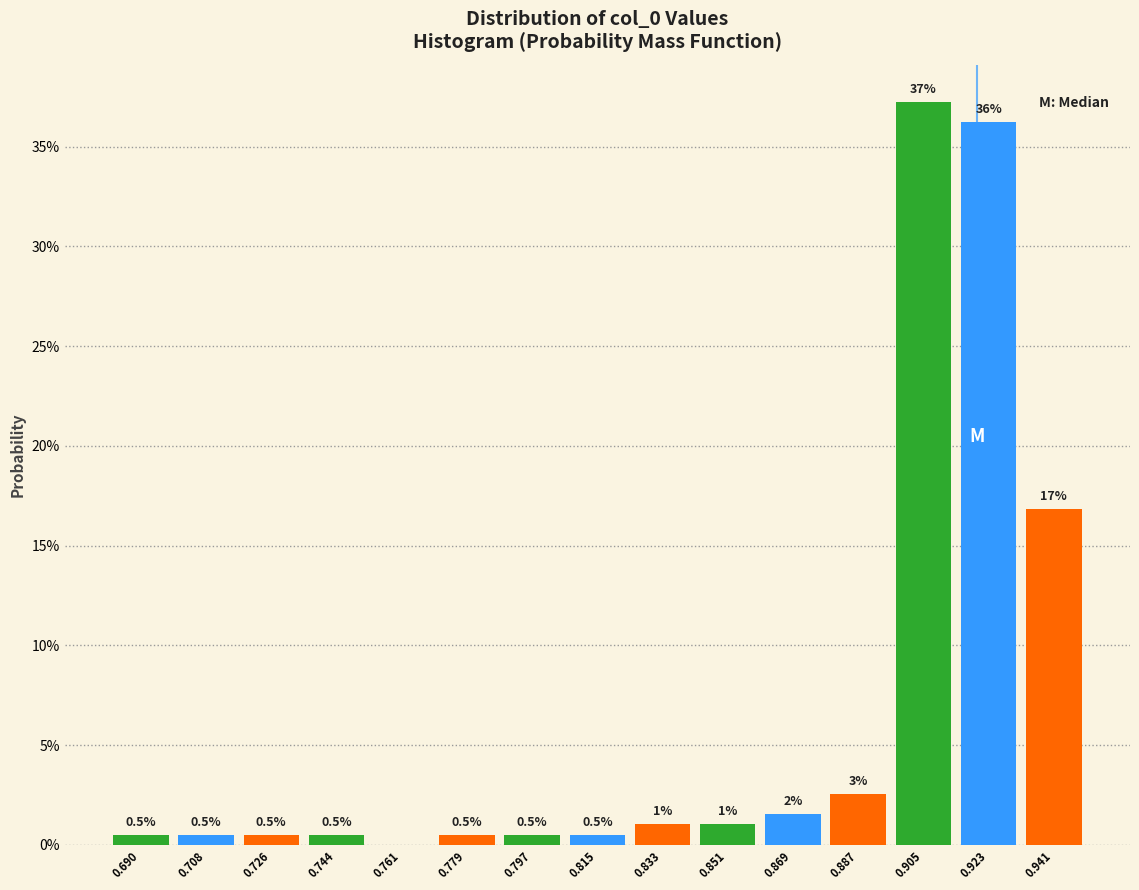

Which range on the x-axis has the tallest bar?

0.896 to 0.914